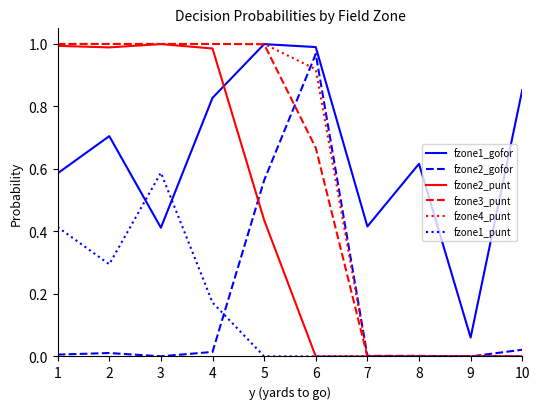

Which series has the largest total across all categories?

fzone1_gofor